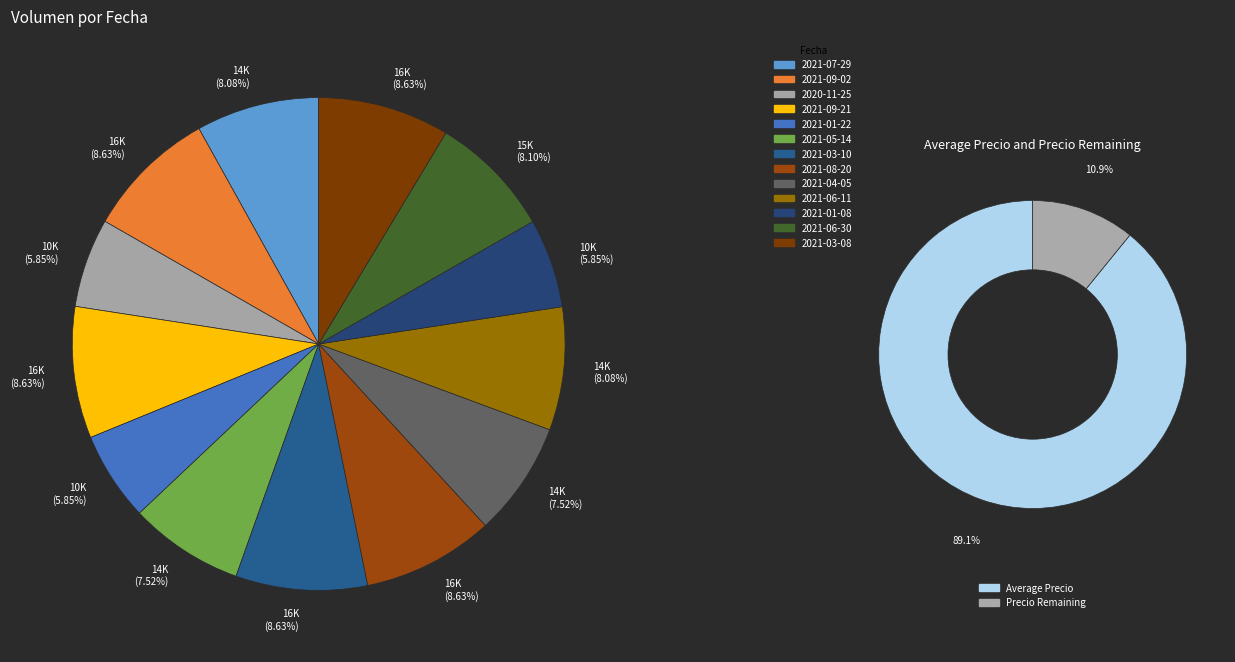

To the nearest percent, what is the difference between the largest and smallest slice percentages?

3%